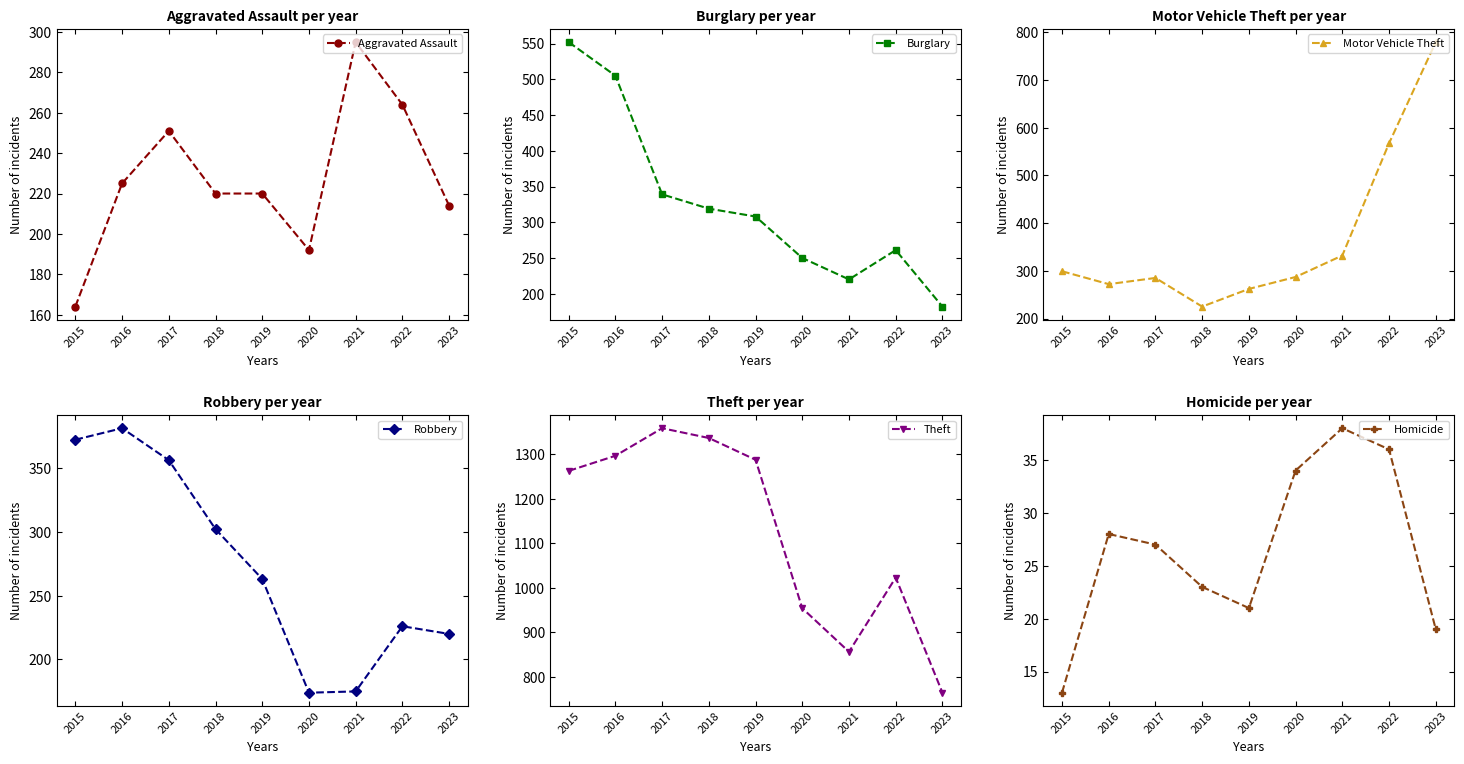

Is it true that Theft equals 307 at 2022?

False